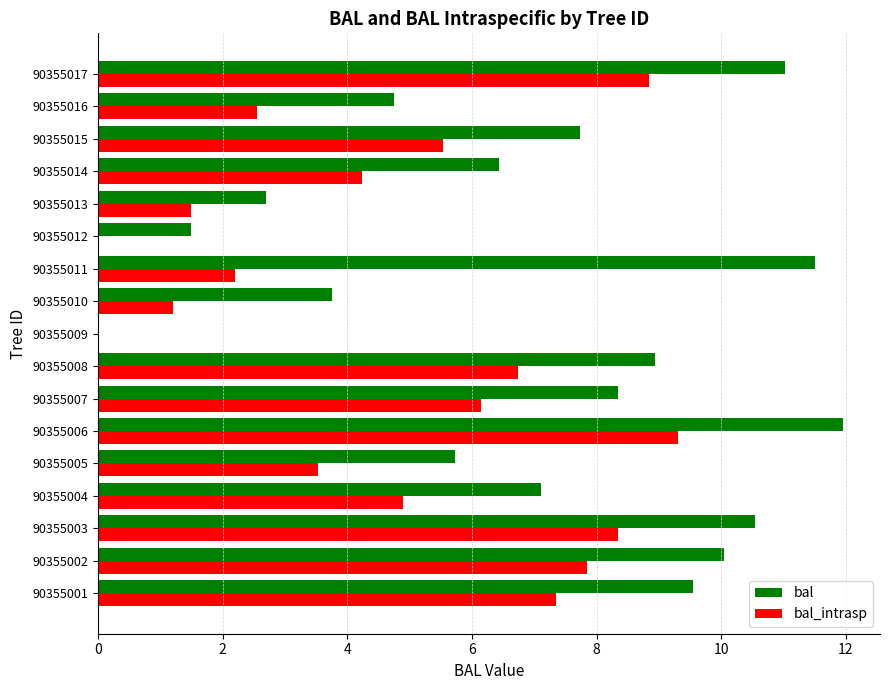

What is the approximate value of bal_intrasp at 90355015?

5.5